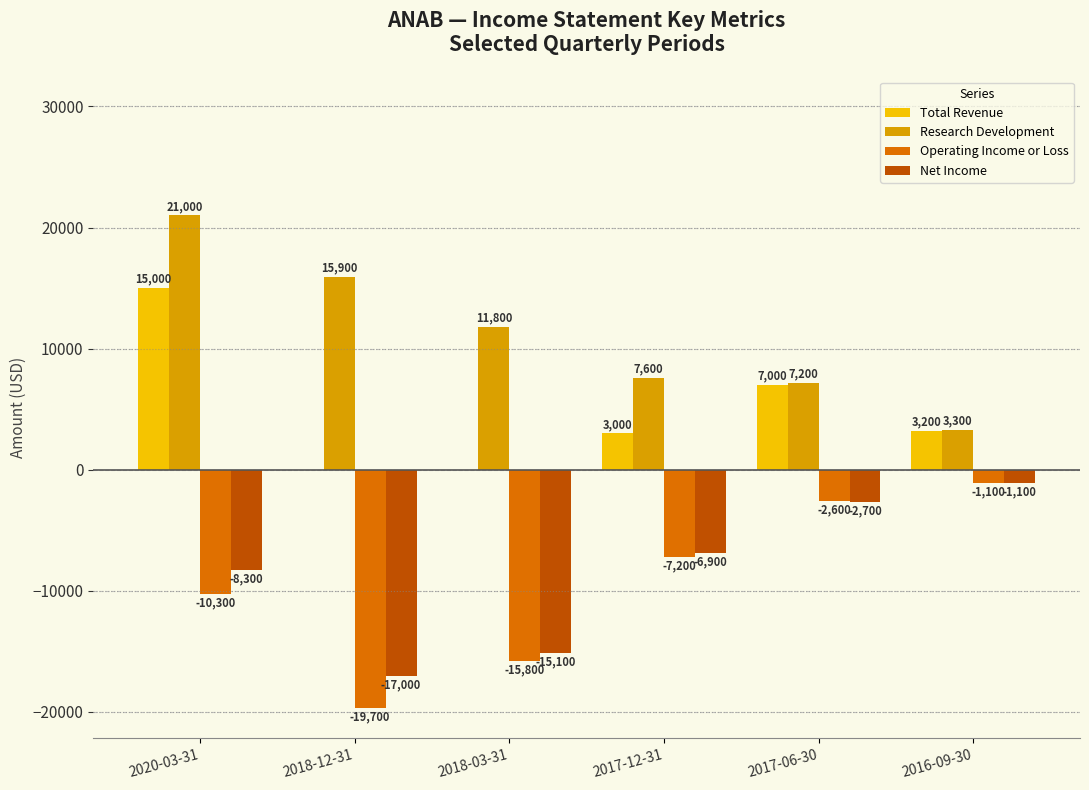

Which series has the largest total across all categories?

Research Development